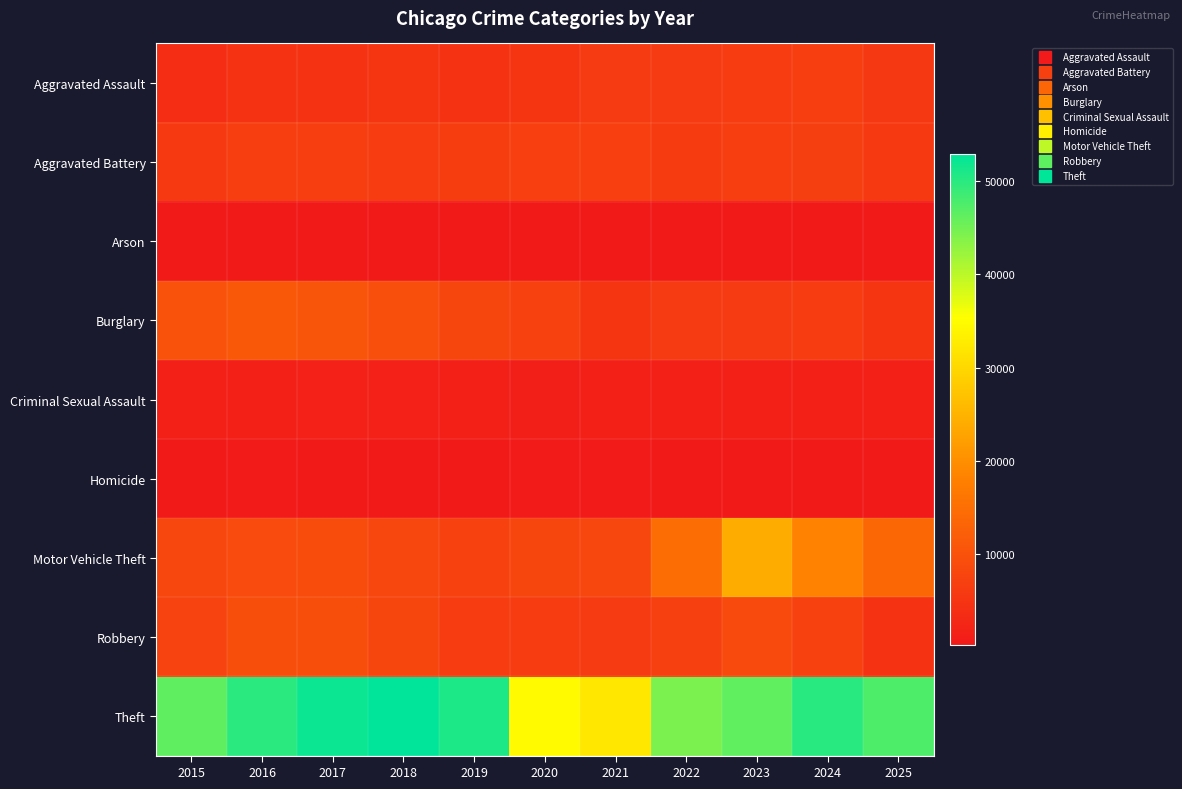

Reading right to left, what are all the values shown in this chart?

Aggravated Assault: 2025=5453	2024=6611	2023=6275	2022=5952	2021=5953	2020=5165	2019=4841	2018=4973	2017=4819	2016=4729	2015=3690
Aggravated Battery: 2025=5933	2024=6823	2023=6665	2022=6213	2021=6934	2020=6965	2019=6498	2018=6424	2017=6584	2016=6743	2015=5806
Arson: 2025=302	2024=414	2023=422	2022=346	2021=431	2020=481	2019=296	2018=305	2017=378	2016=428	2015=362
Burglary: 2025=5059	2024=6278	2023=5993	2022=6008	2021=4997	2020=7425	2019=7834	2018=9592	2017=10640	2016=11246	2015=10247
Criminal Sexual Assault: 2025=1448	2024=1482	2023=1562	2022=1546	2021=1435	2020=1261	2019=1630	2018=1695	2017=1674	2016=1583	2015=1446
Homicide: 2025=357	2024=502	2023=523	2022=594	2021=675	2020=651	2019=426	2018=489	2017=581	2016=616	2015=416
Motor Vehicle Theft: 2025=13764	2024=18203	2023=24090	2022=14951	2021=8117	2020=7860	2019=7315	2018=8045	2017=9104	2016=8896	2015=8054
Robbery: 2025=4881	2024=7481	2023=8721	2022=6979	2021=6007	2020=6334	2019=6409	2018=7806	2017=9352	2016=9414	2015=7534
Theft: 2025=47511	2024=50095	2023=46280	2022=44395	2021=32066	2020=34667	2019=50784	2018=52909	2017=52179	2016=49934	2015=46427